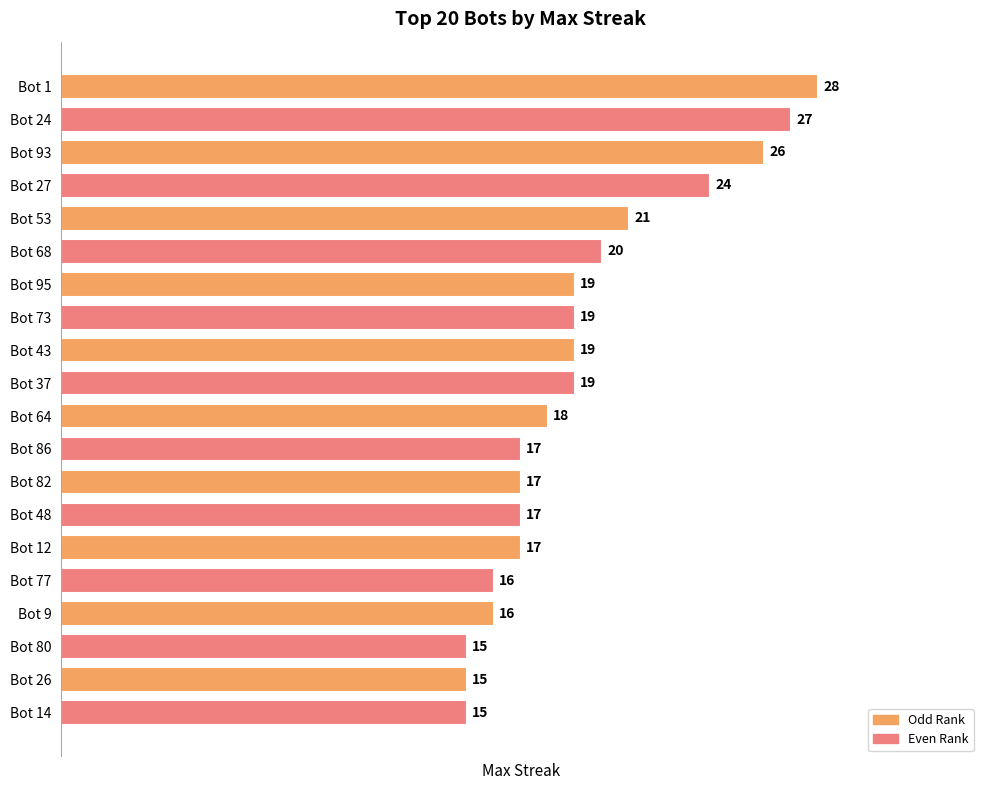

The chart shows a value of 15 at Bot 26. True or false?

True